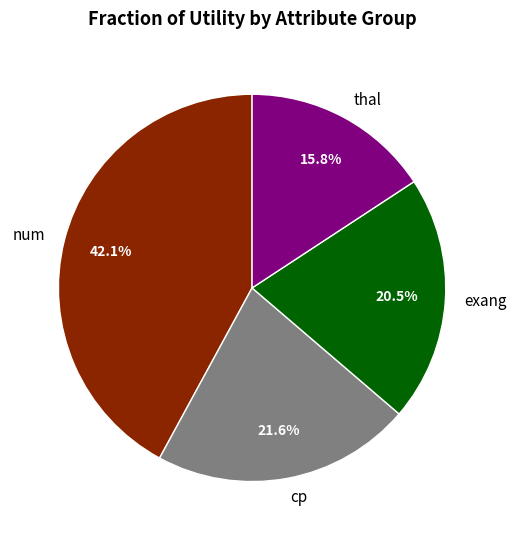

To the nearest percent, what is the combined percentage of num and exang?

63%